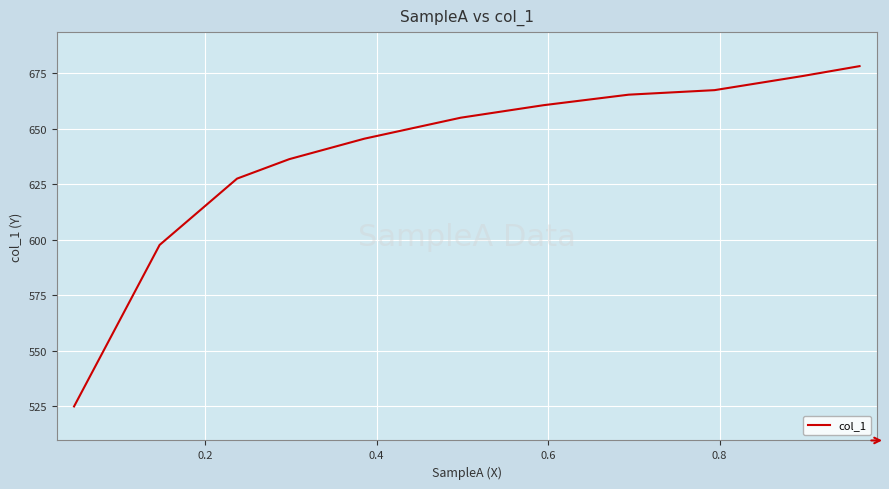

What is the difference between the maximum and minimum values?

153.4